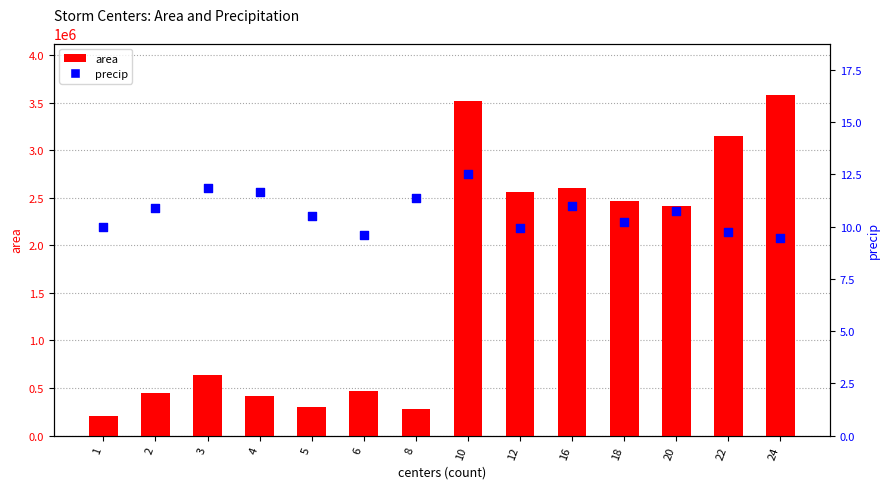

What are all the series names shown in the legend?

area, precip